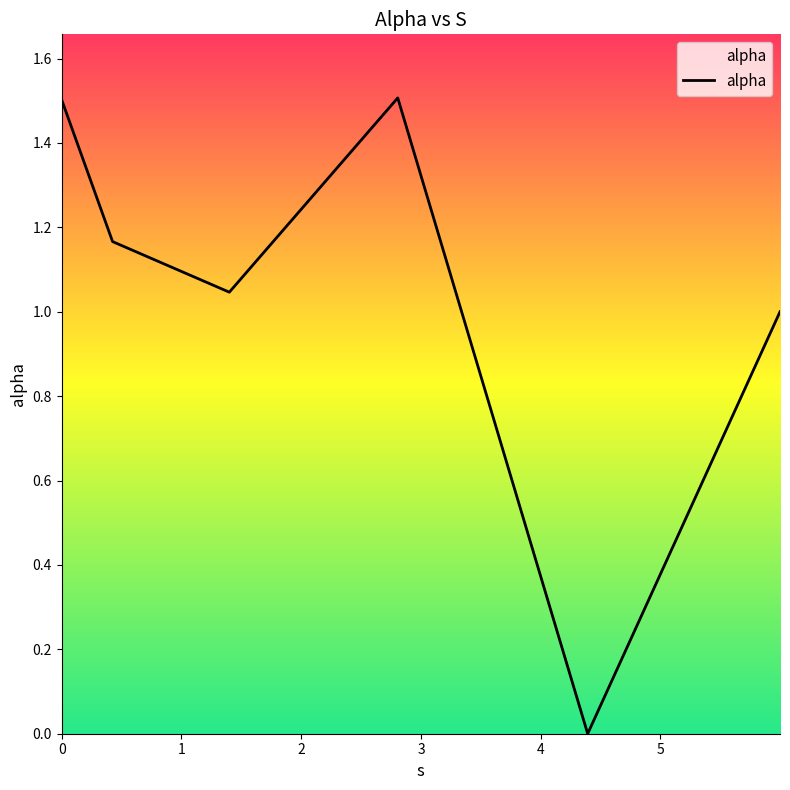

What is the difference between the maximum and second lowest values?

0.5